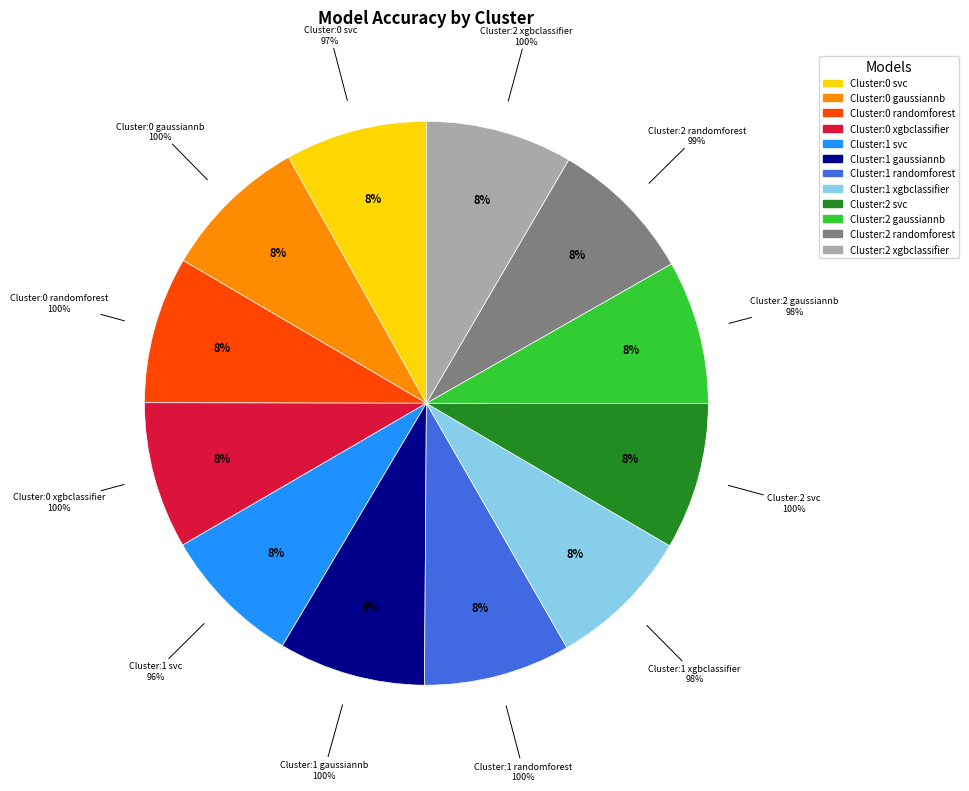

How many slices are in this pie chart?

12